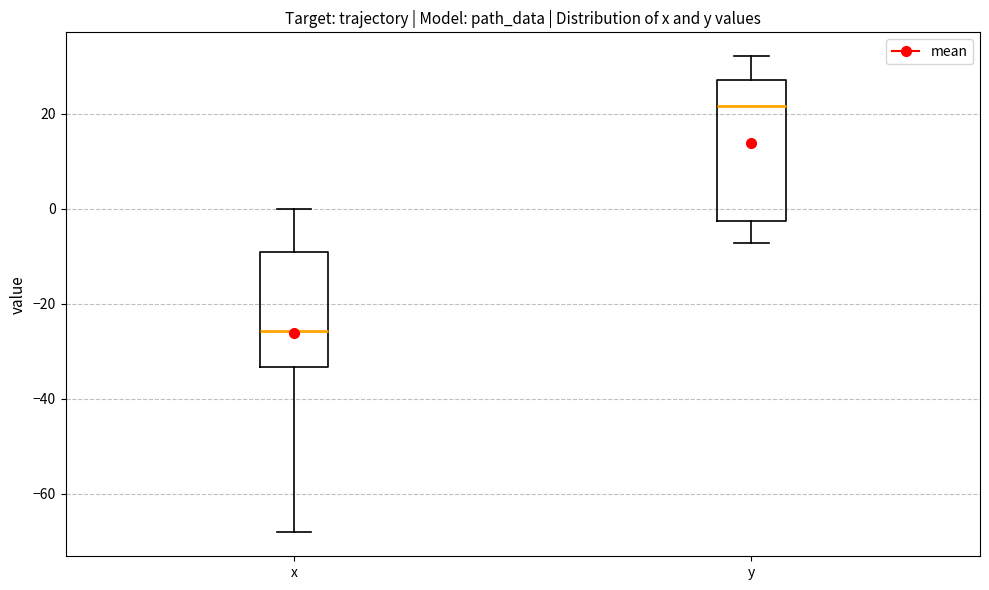

Reading left to right, read every box against the y-axis: the position of its median line, the range the box covers, and the ends of its whiskers. The values are not printed on the chart, so give them approximately, as read against the axis.

x: median -26, box -34 to -10, whiskers -68 to 0
y: median 22, box -2 to 28, whiskers -8 to 32